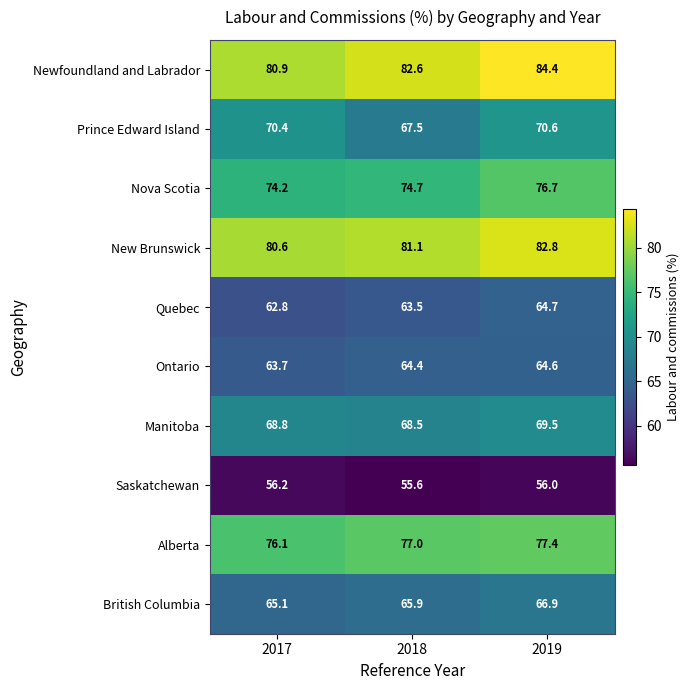

What is the approximate value of British Columbia at 2017?

65.1